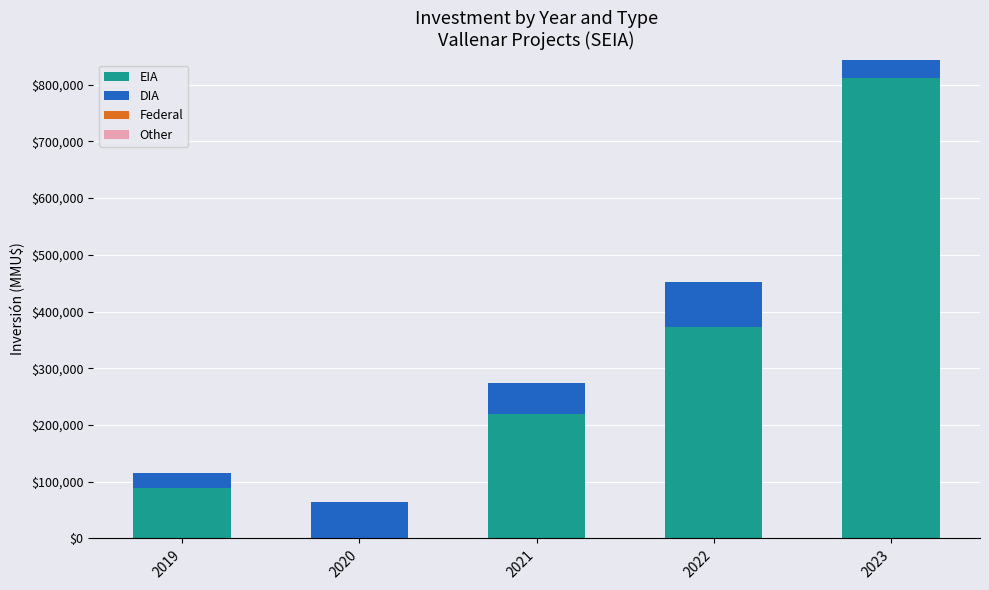

What is the highest value of the EIA series?

812000